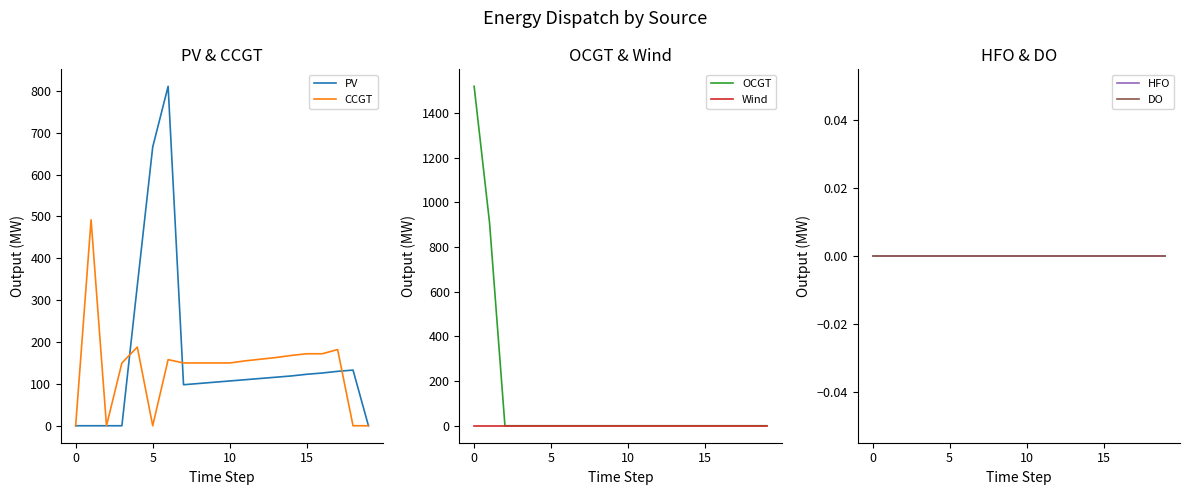

Which series has the largest range (max minus min)?

OCGT